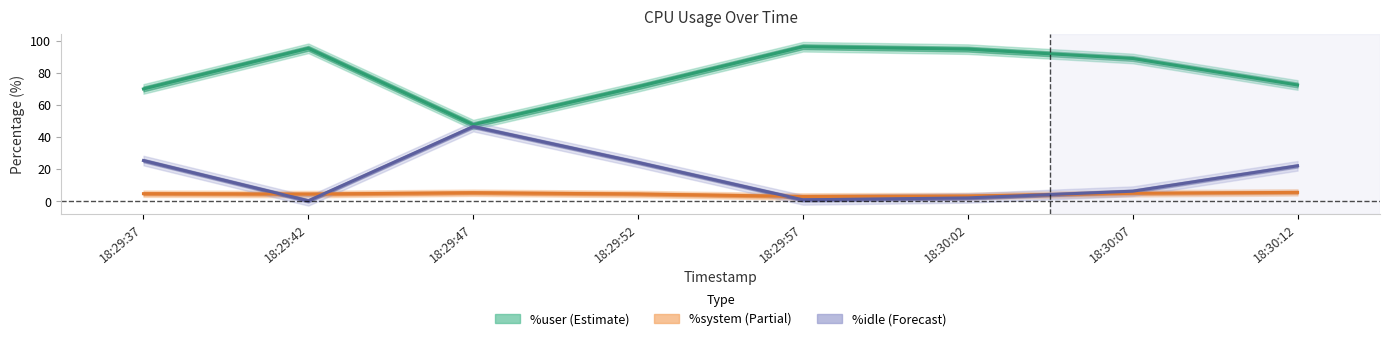

What is the label of the 1st point from the right?

18:30:12